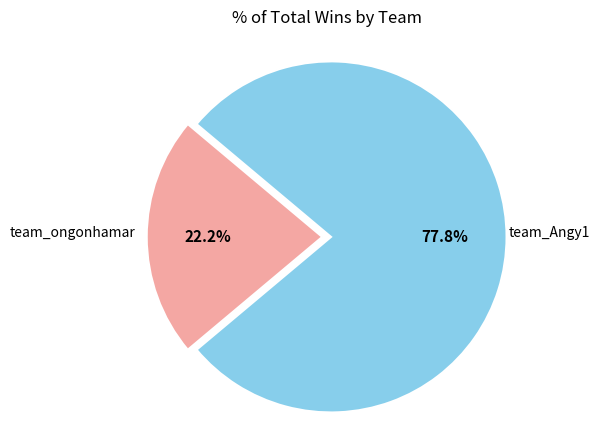

Does any single category account for the majority?

Yes